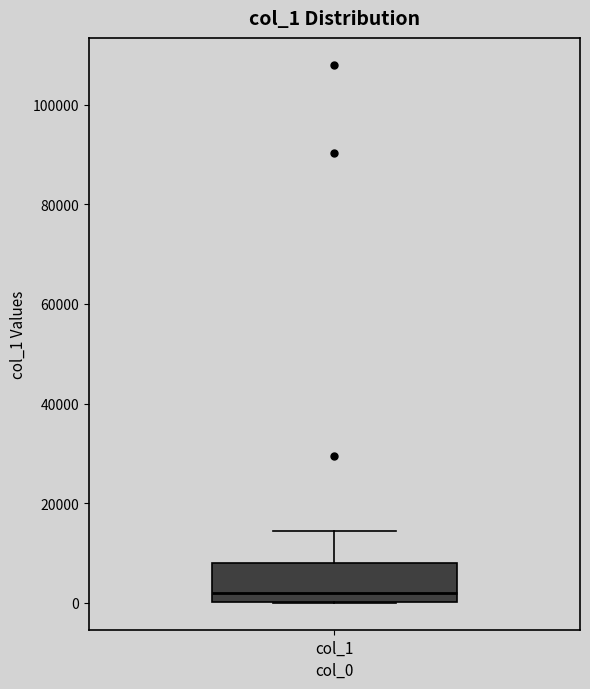

Where does the upper whisker of the box for col_1 end on the y-axis? The values are not printed on the chart, so give them approximately, as read against the axis.

14000